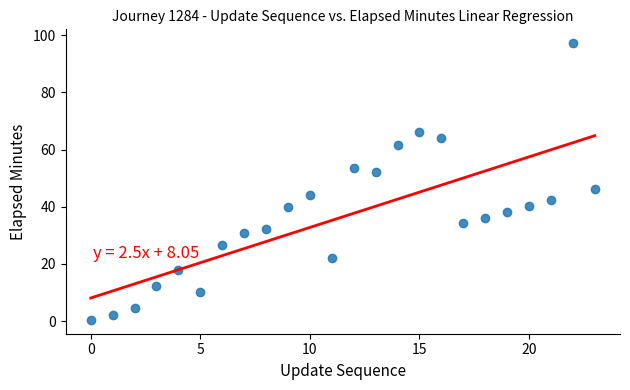

What is the range of Y values (max minus min)?

96.9